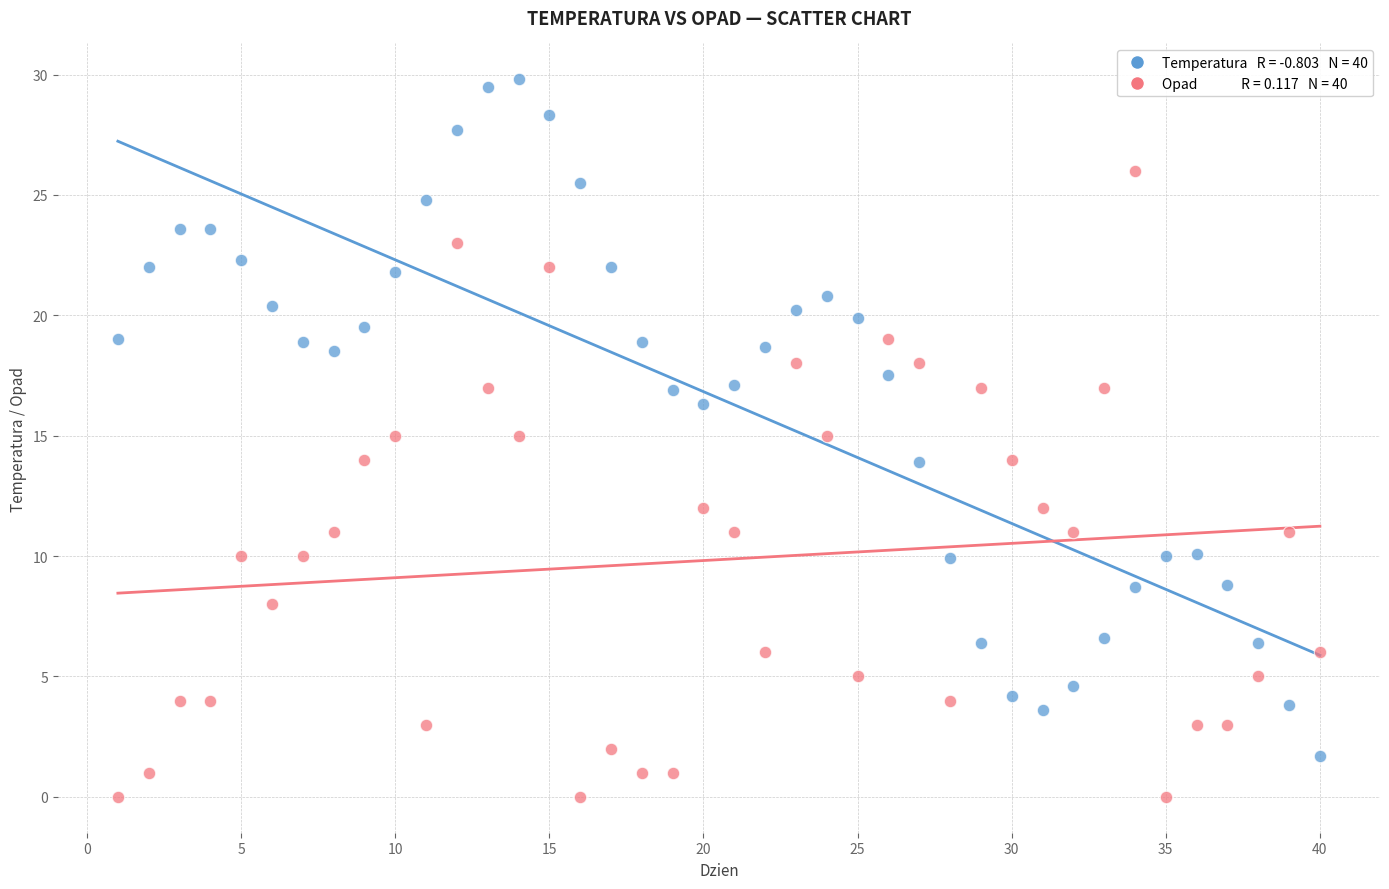

Across all data points, what is the range of X values (max minus min)?

39.0